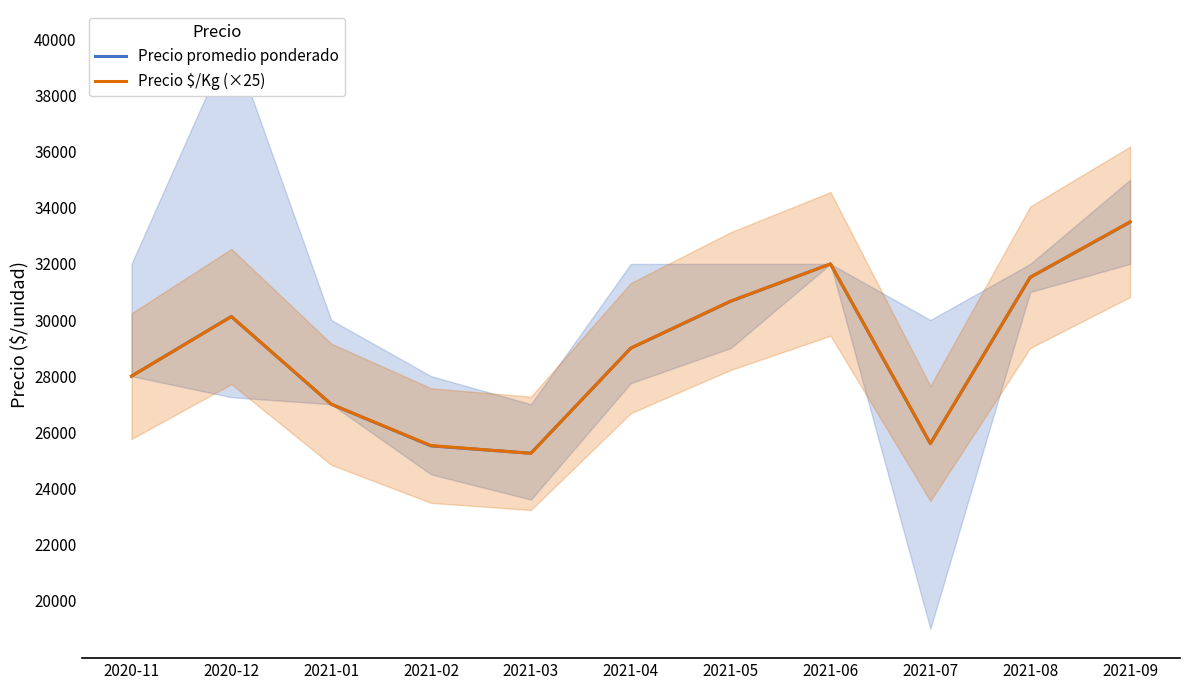

In Precio promedio ponderado, how many points are higher than both neighbors (excluding endpoints)?

2